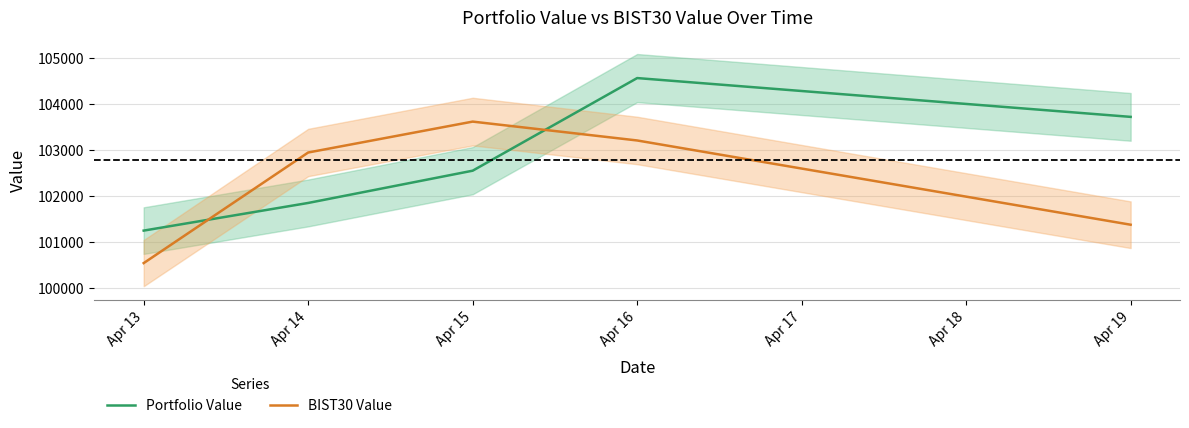

What is the difference between the second highest and minimum values in the BIST30 Value series?

2665.3